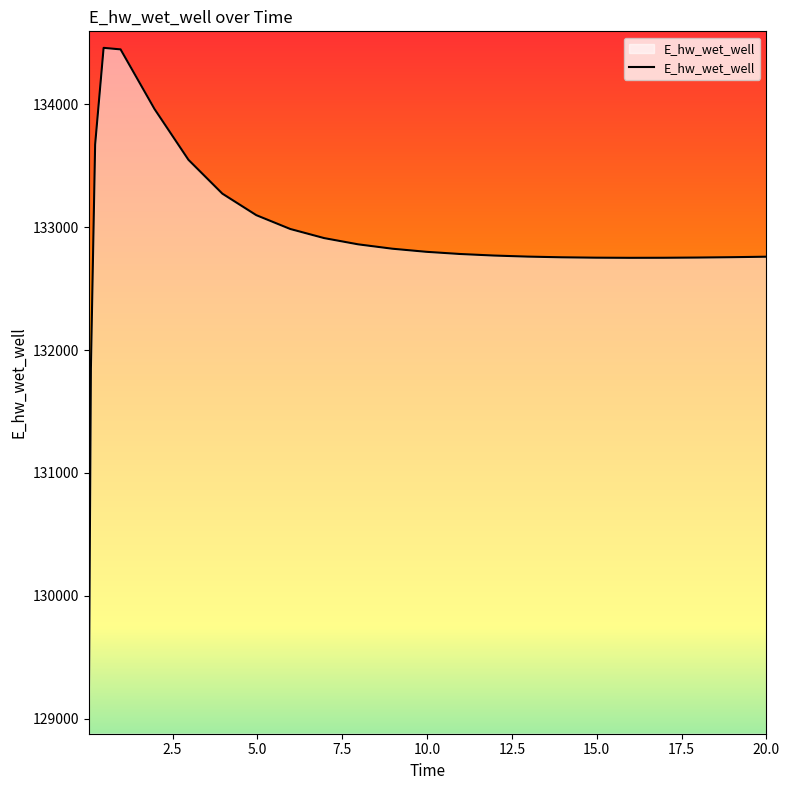

What is the minimum value shown in the chart?

129007.2